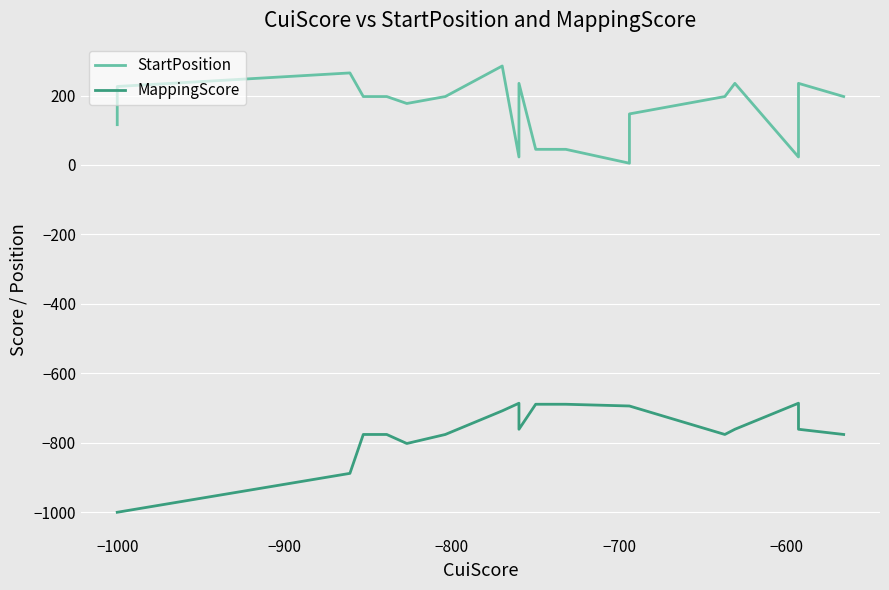

Is the value of StartPosition at 20 greater than the value of MappingScore at 11?

Yes